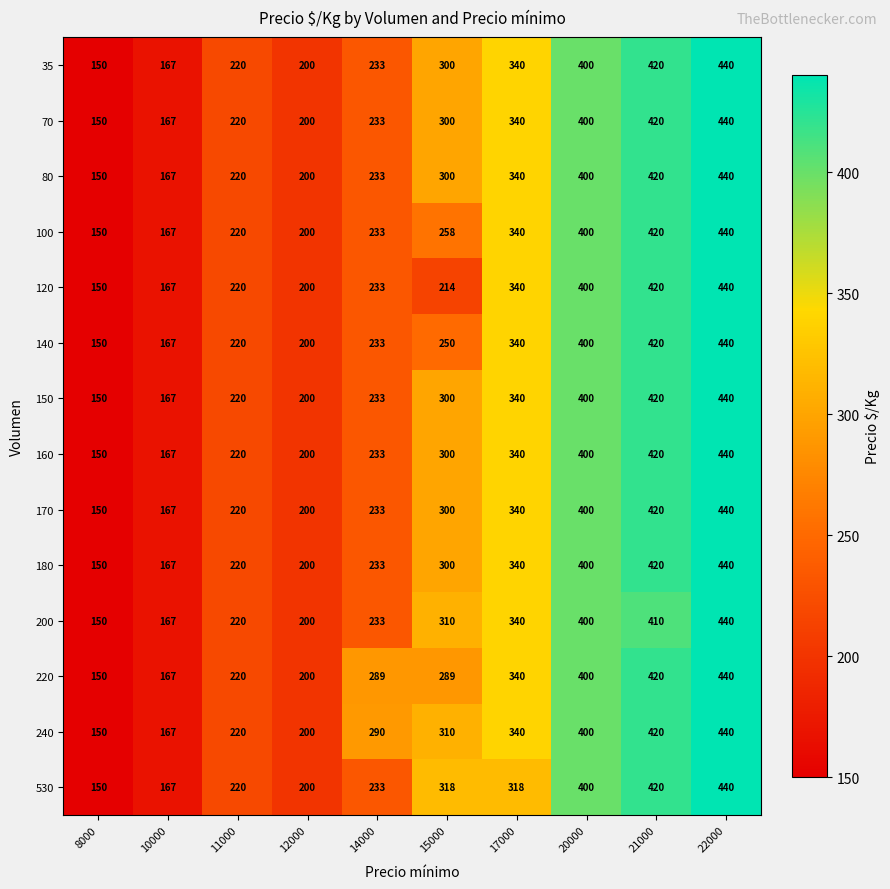

Where is 240 nearest to the value 295?

14000